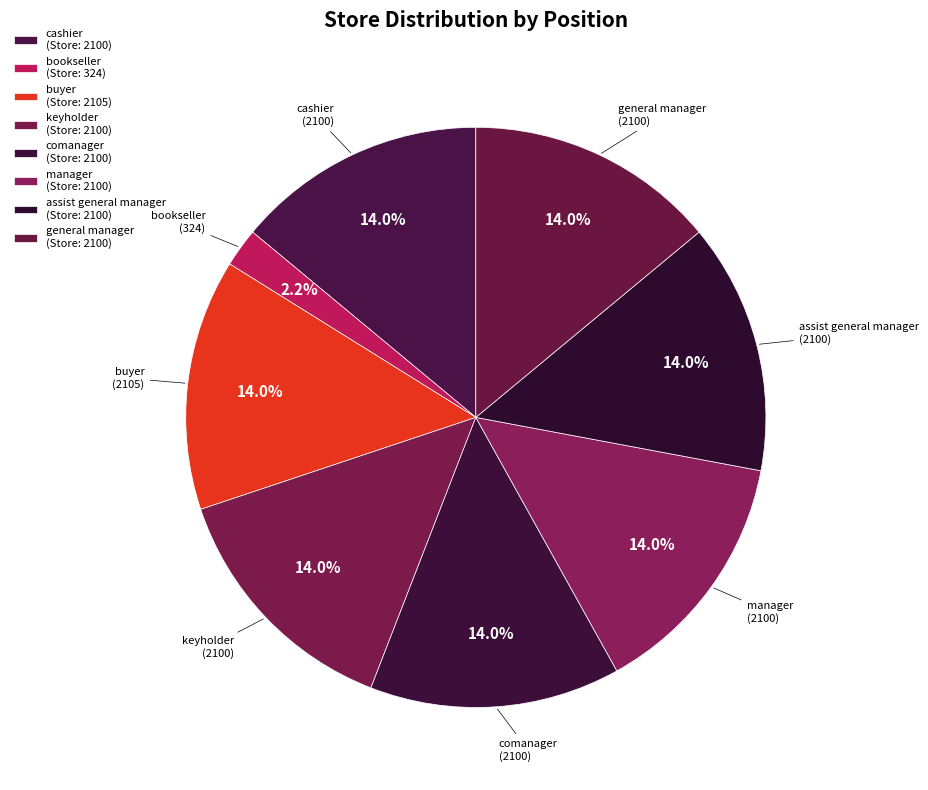

To the nearest percent, what percentage of the pie is cashier?

14%